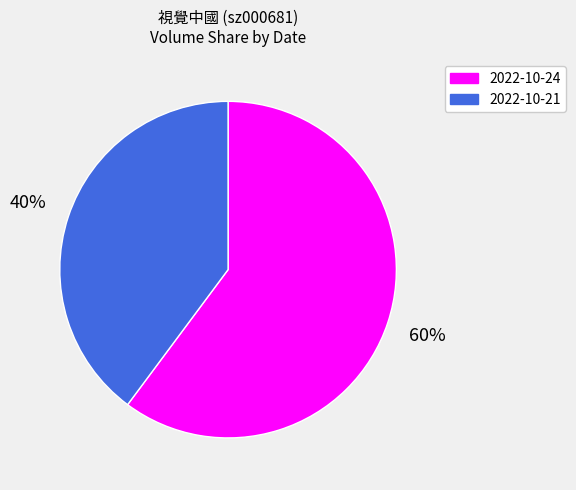

What percentage is the 2022-10-24 slice, to the nearest percent?

60%